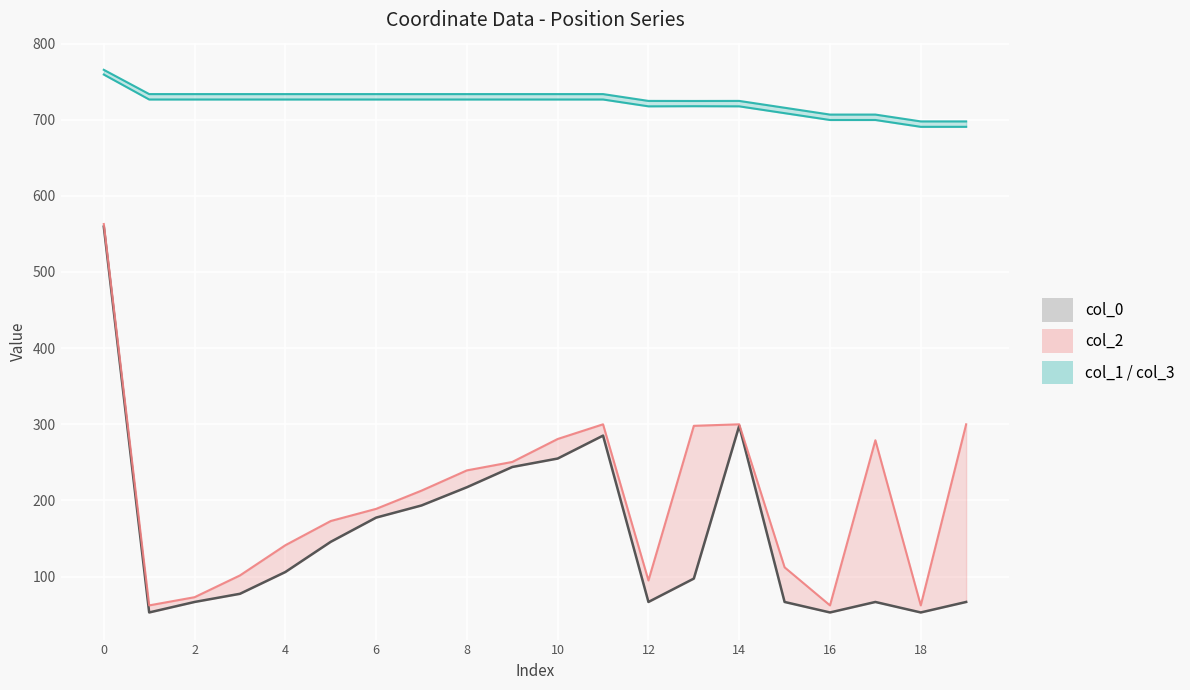

How many interior local peaks does the col_3 line series have?

1